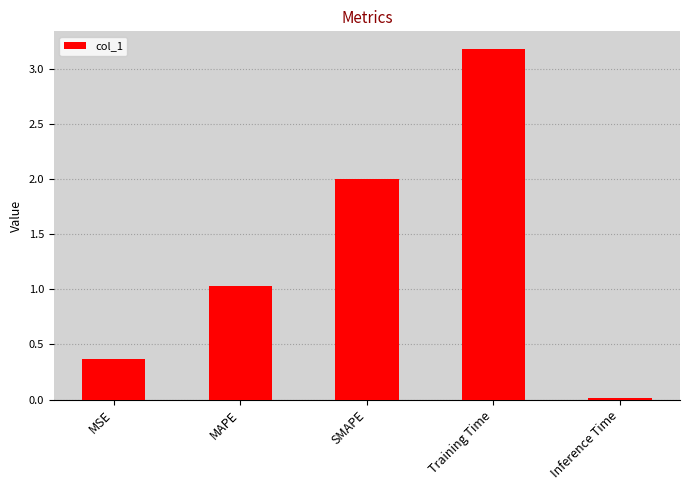

What is the value of the 2nd bar from the left?

1.0